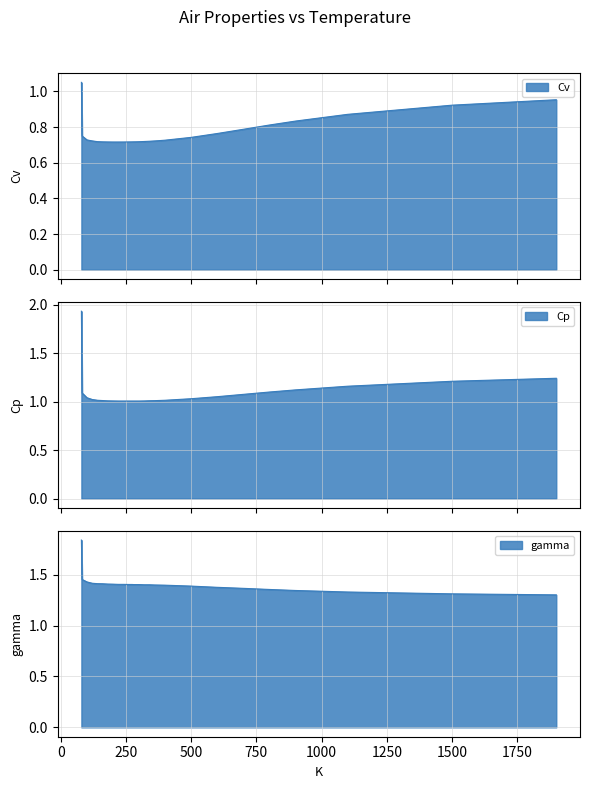

Is the value of Cv at 240 greater than the value of Cp at 180?

No